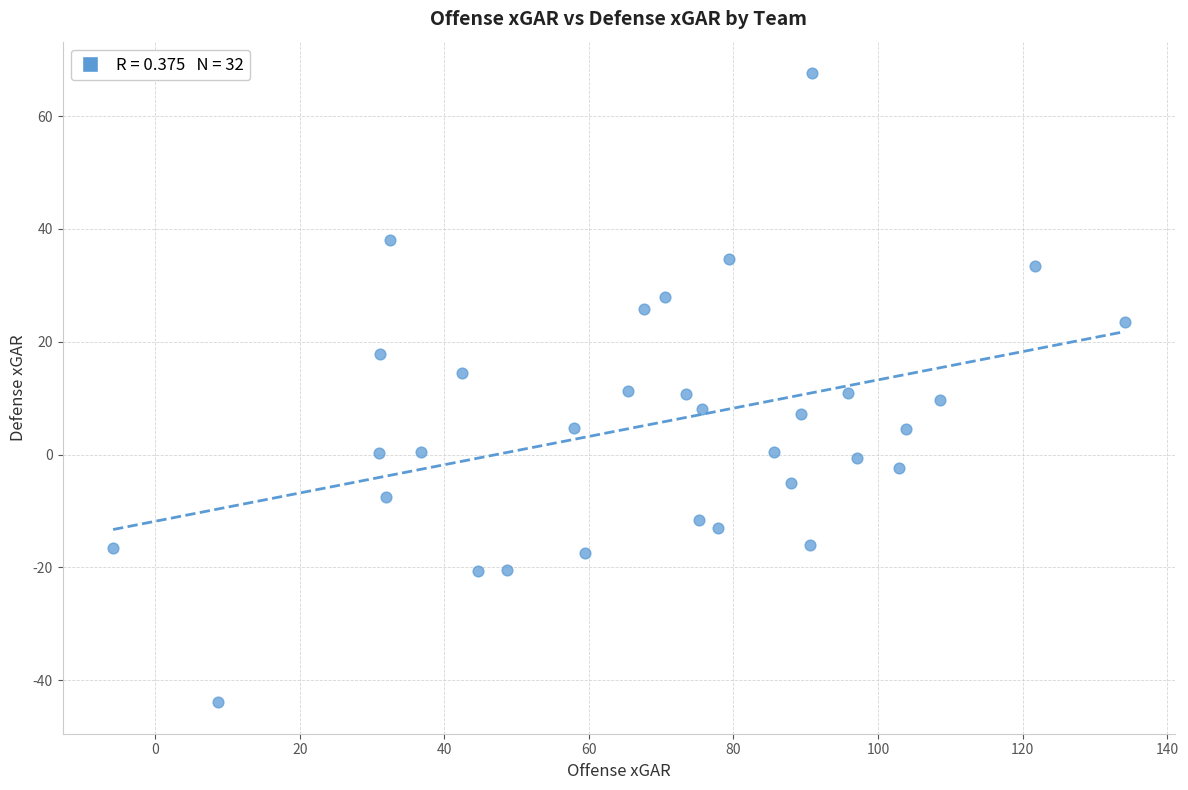

What is the range of Y values (max minus min)?

111.5